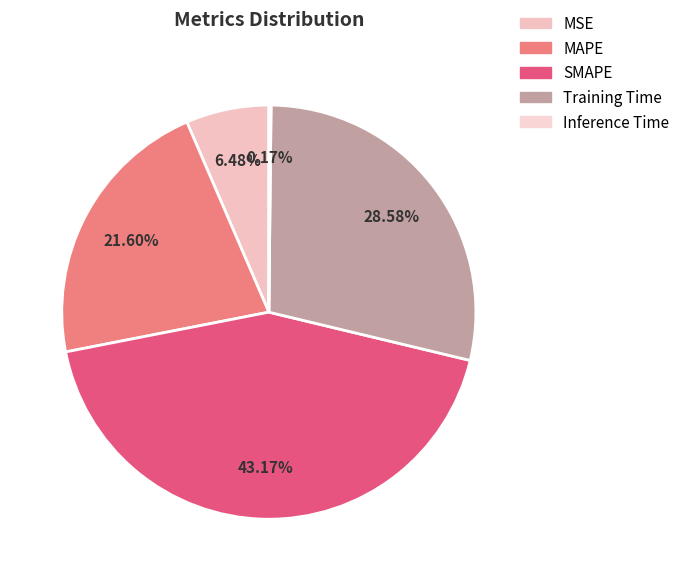

The SMAPE slice represents 32% of the pie. True or false?

False